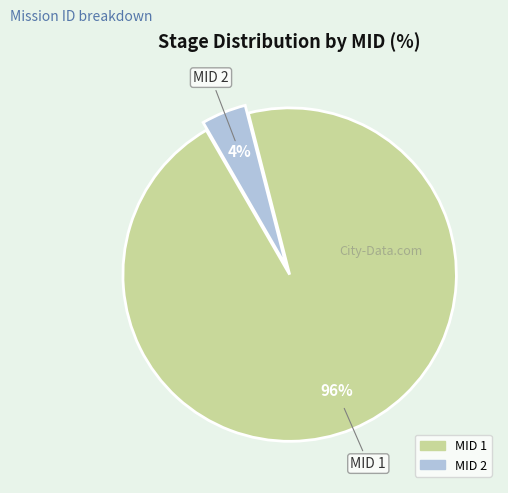

Is there a majority slice in this chart?

Yes